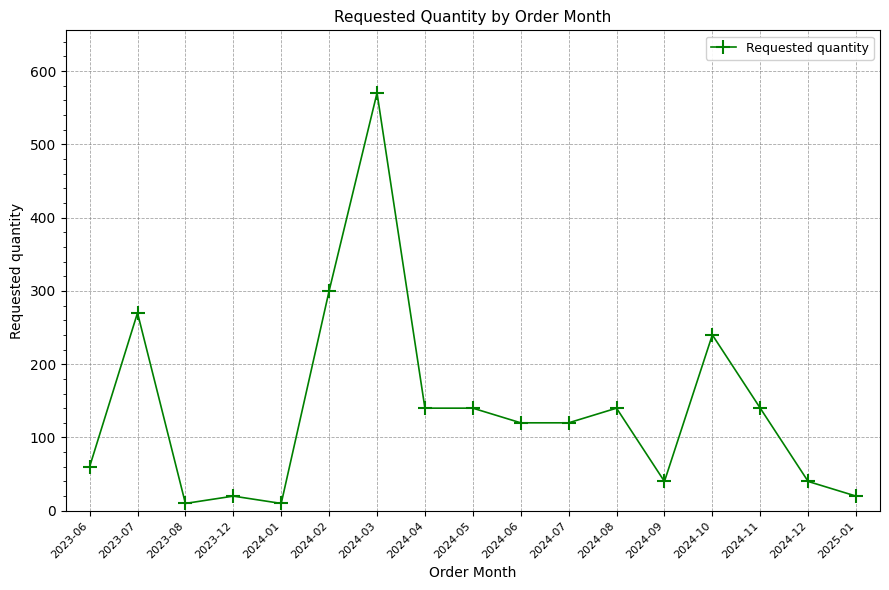

At which label is the value closest to 290?

2024-02